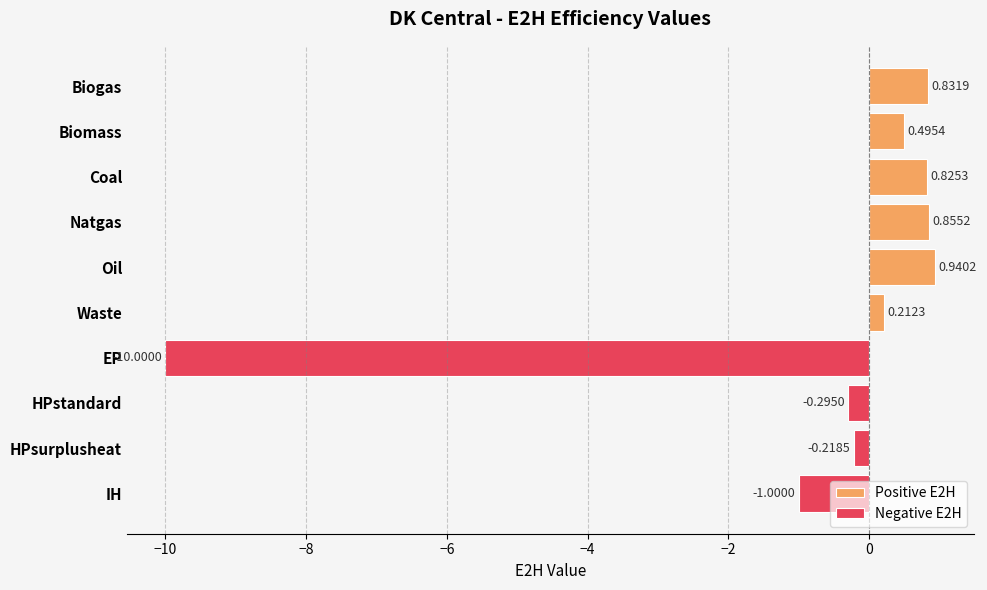

Which series changed the most between Coal and HPstandard?

Positive E2H